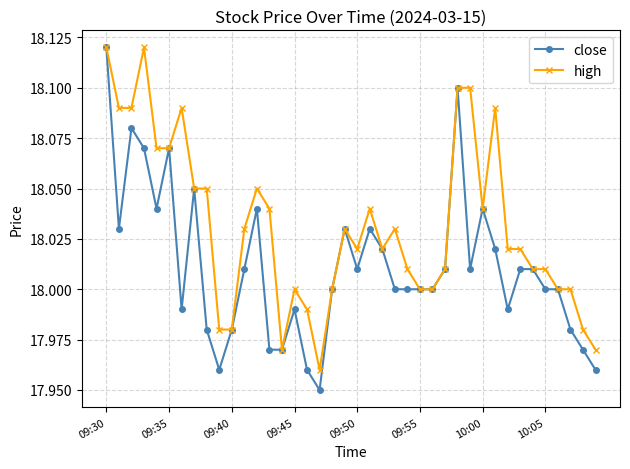

Rank the series by their average value, from lowest to highest.

close, high